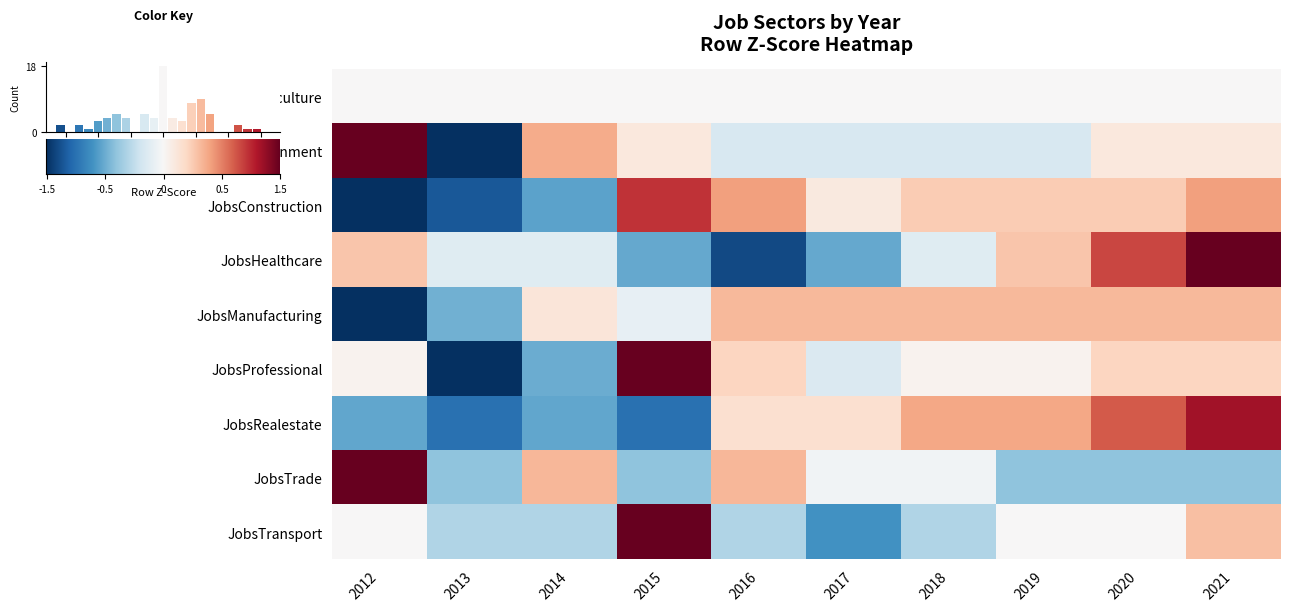

What is the total value across all series at 2018?

0.7